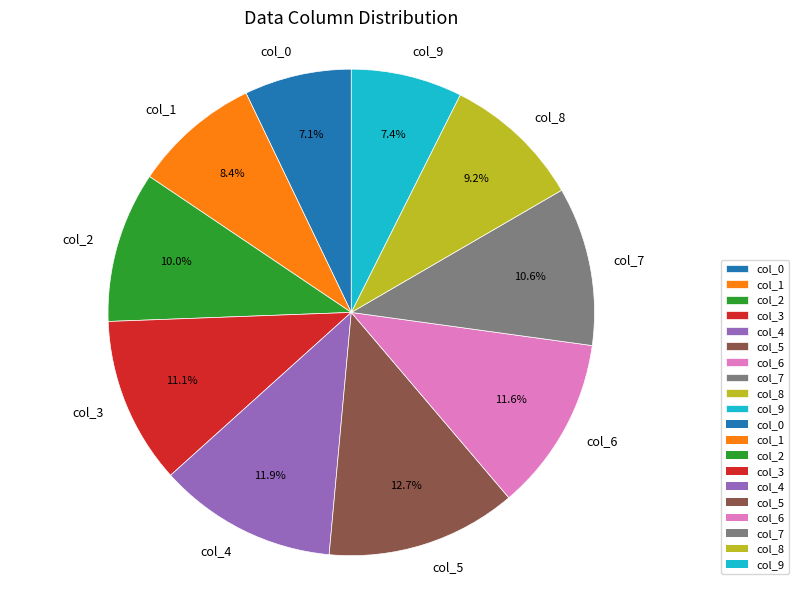

Which category has the biggest portion of the pie?

col_5